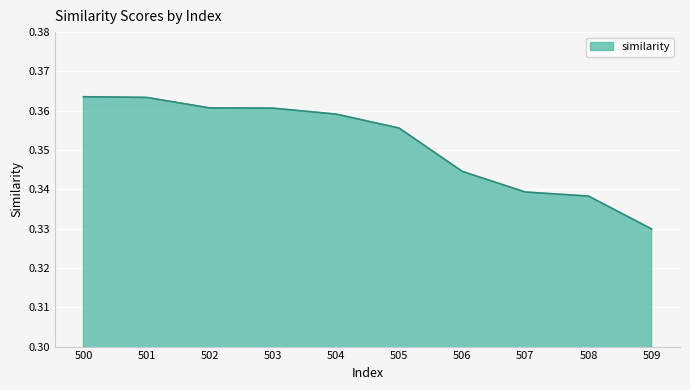

How many lines are shown in the chart?

1